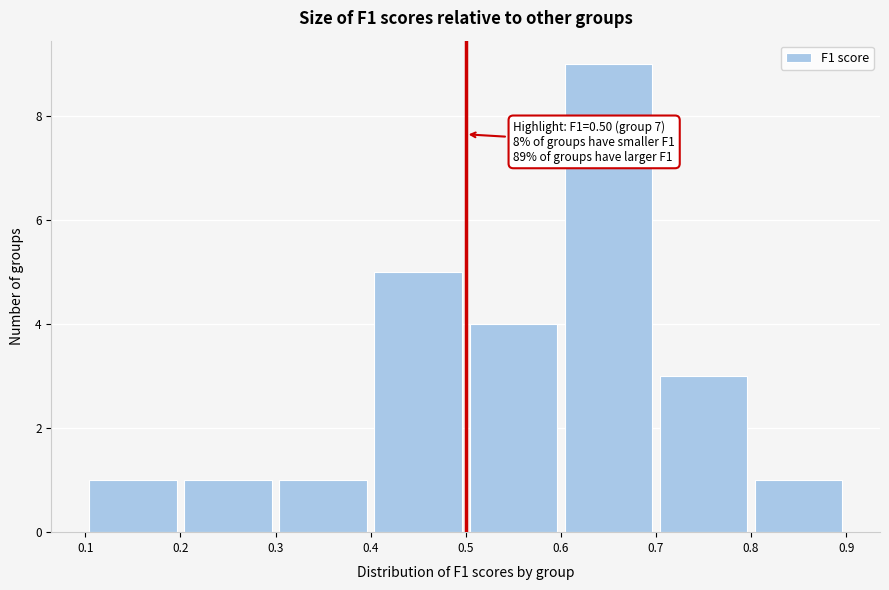

Over which range of the x-axis is the bar tallest?

0.6 to 0.7